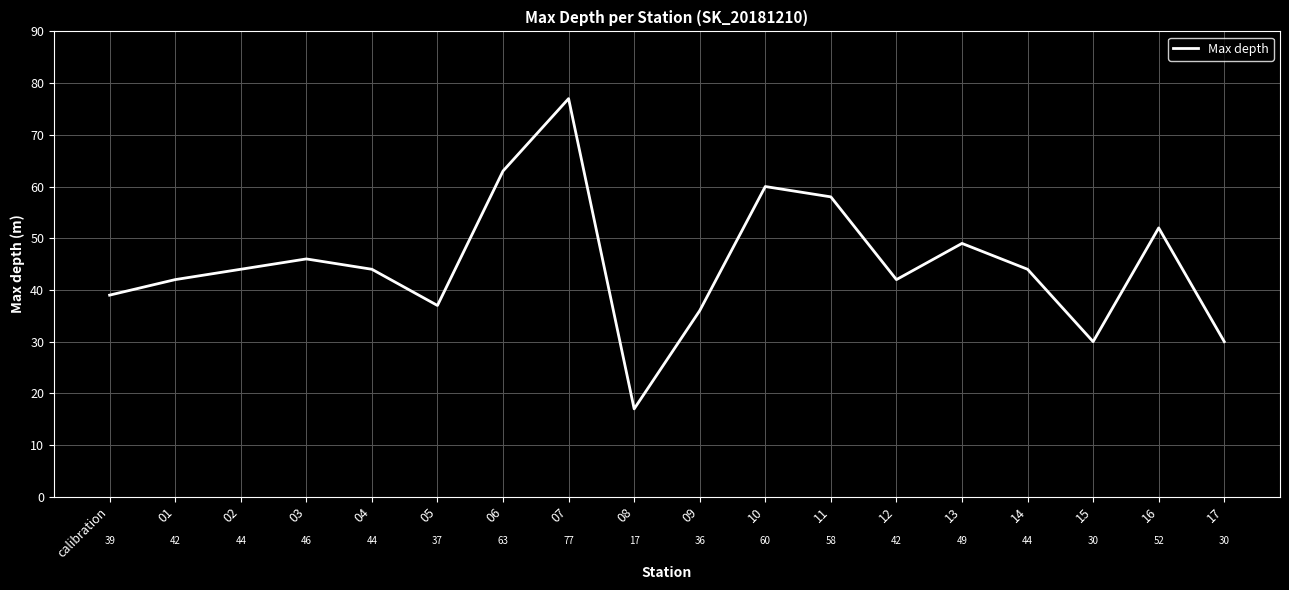

Approximately how many times larger is the value at calibration compared to 15?

1.3